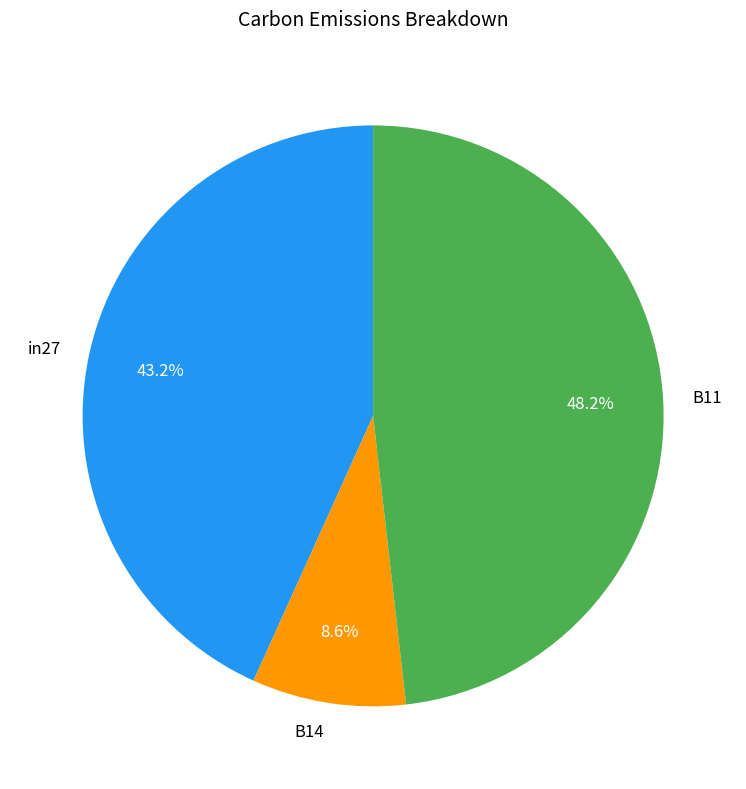

Which category has the smallest portion of the pie?

B14